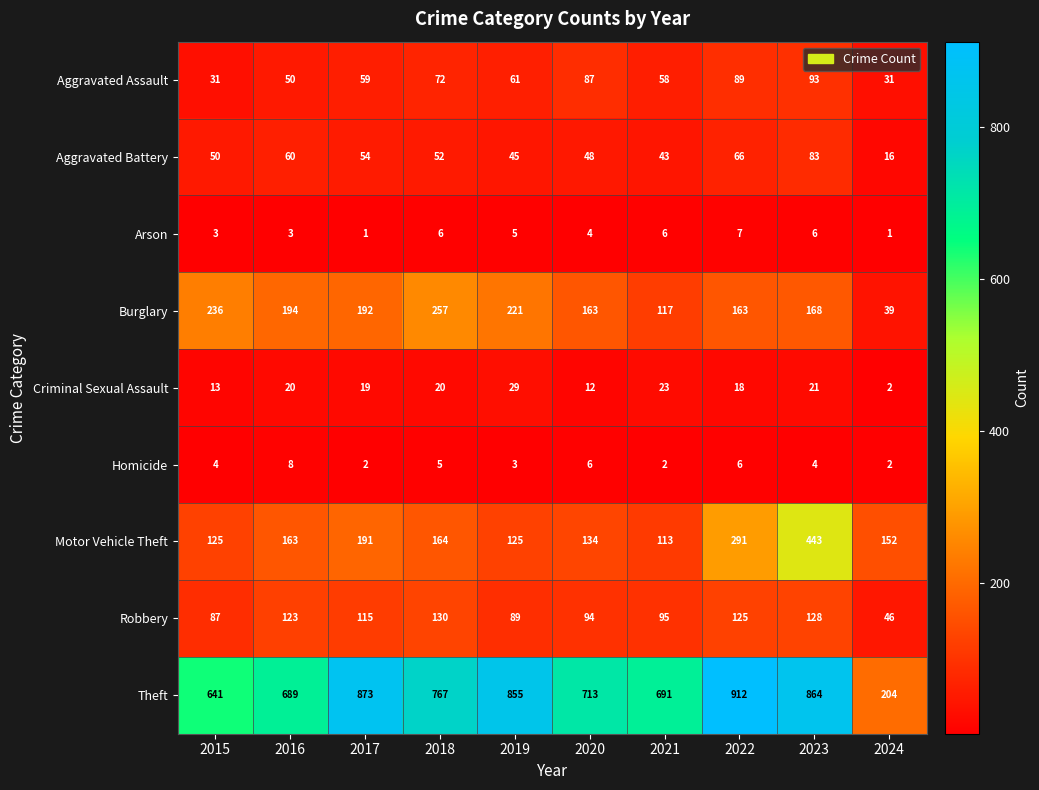

At which category is the sum across all series the highest?

2023